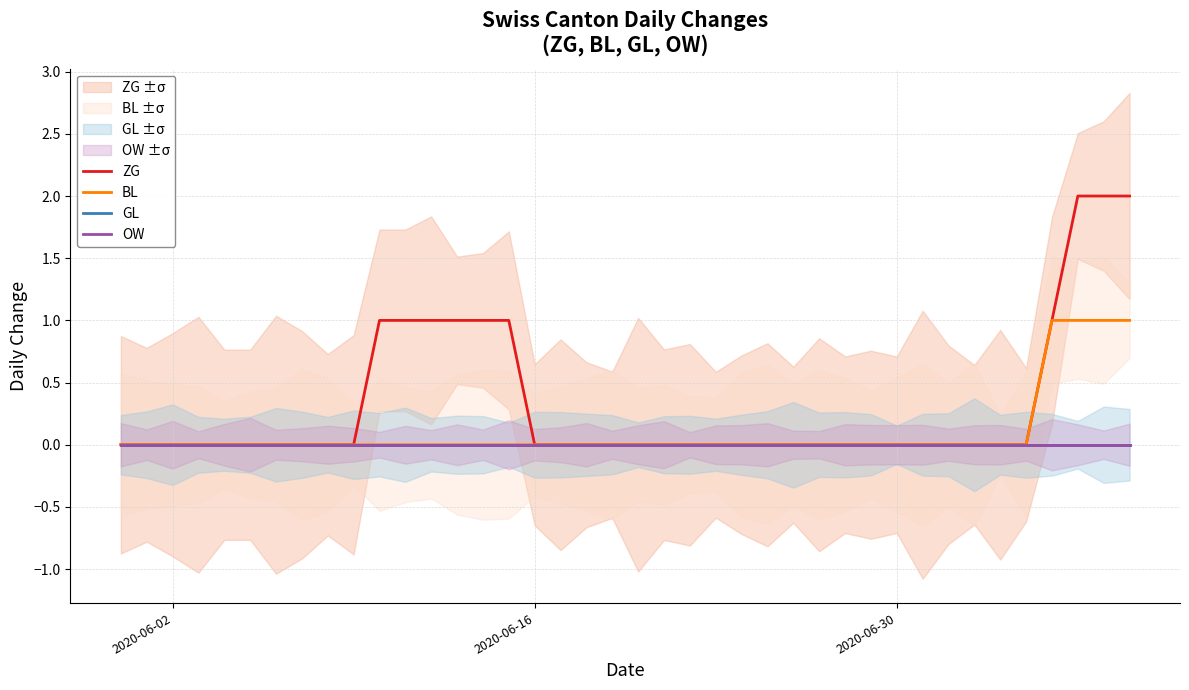

Reading left to right, transcribe all the data shown in this chart.

ZG: 0	0	0	0	0	0	0	0	0	0	1	1	1	1	1	1	0	0	0	0	0	0	0	0	0	0	0	0	0	0	0	0	0	0	0	0	1	2	2	2
BL: 0	0	0	0	0	0	0	0	0	0	0	0	0	0	0	0	0	0	0	0	0	0	0	0	0	0	0	0	0	0	0	0	0	0	0	0	1	1	1	1
GL: 0	0	0	0	0	0	0	0	0	0	0	0	0	0	0	0	0	0	0	0	0	0	0	0	0	0	0	0	0	0	0	0	0	0	0	0	0	0	0	0
OW: 0	0	0	0	0	0	0	0	0	0	0	0	0	0	0	0	0	0	0	0	0	0	0	0	0	0	0	0	0	0	0	0	0	0	0	0	0	0	0	0